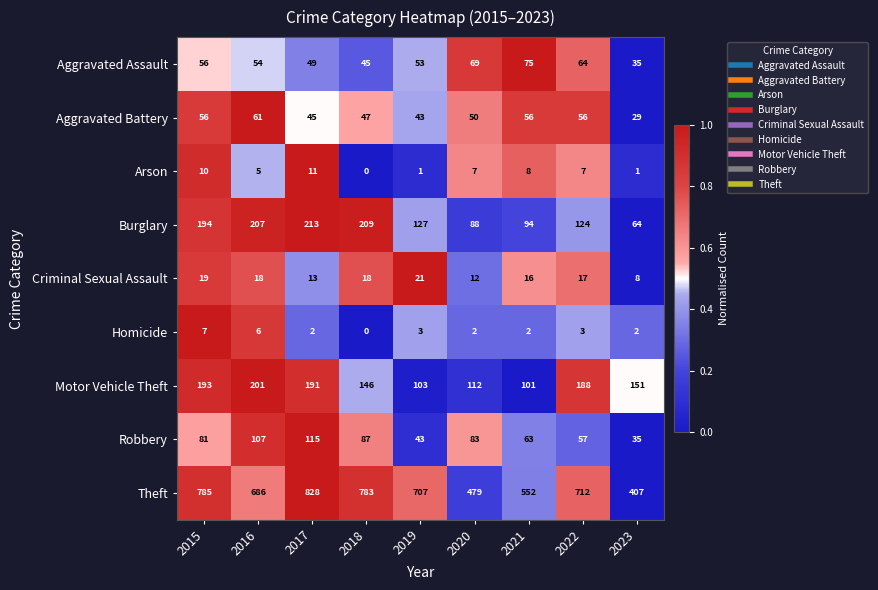

Where is Arson nearest to the value 5?

2016